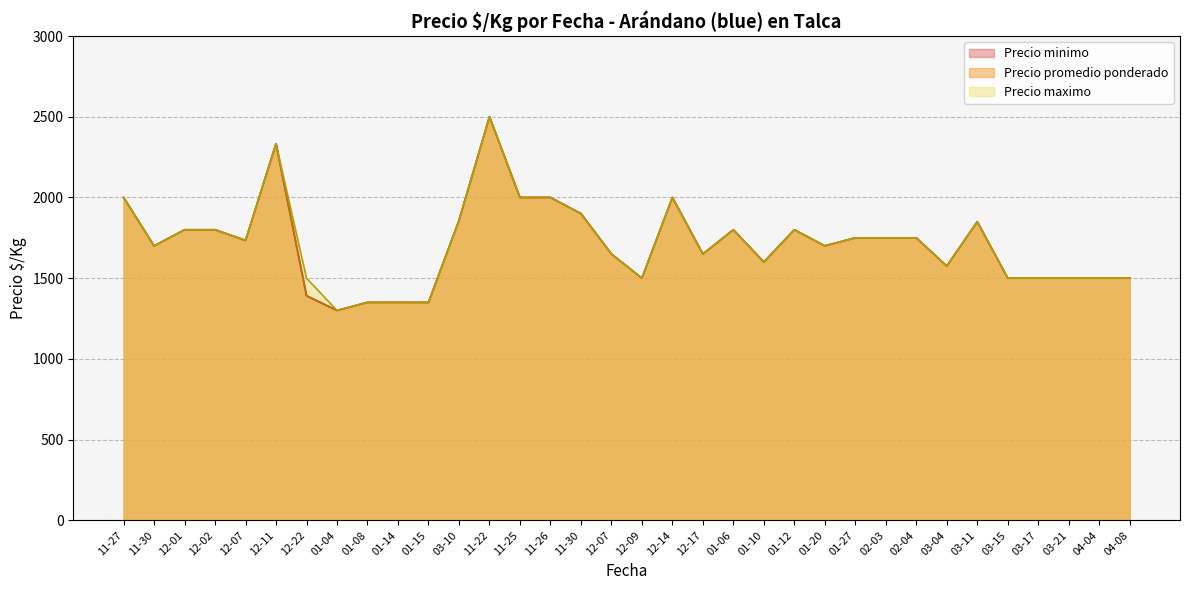

True or false: Precio promedio ponderado has a value of 627 at 2020-11-30.

False